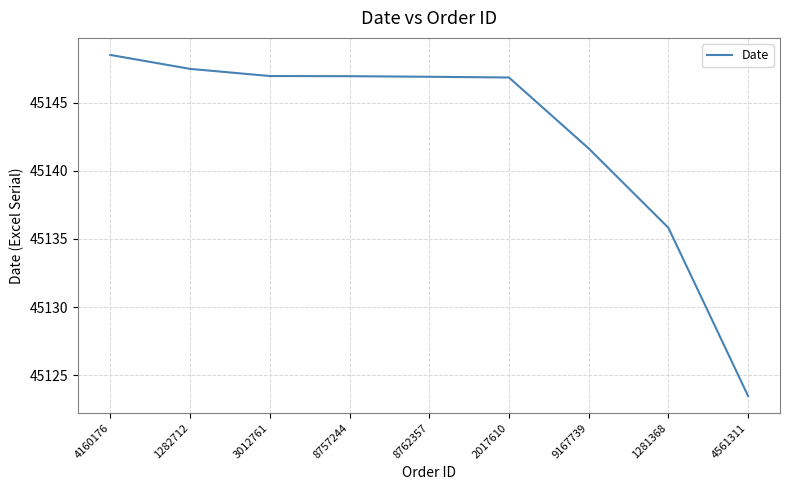

What position from the right is 9167739?

3